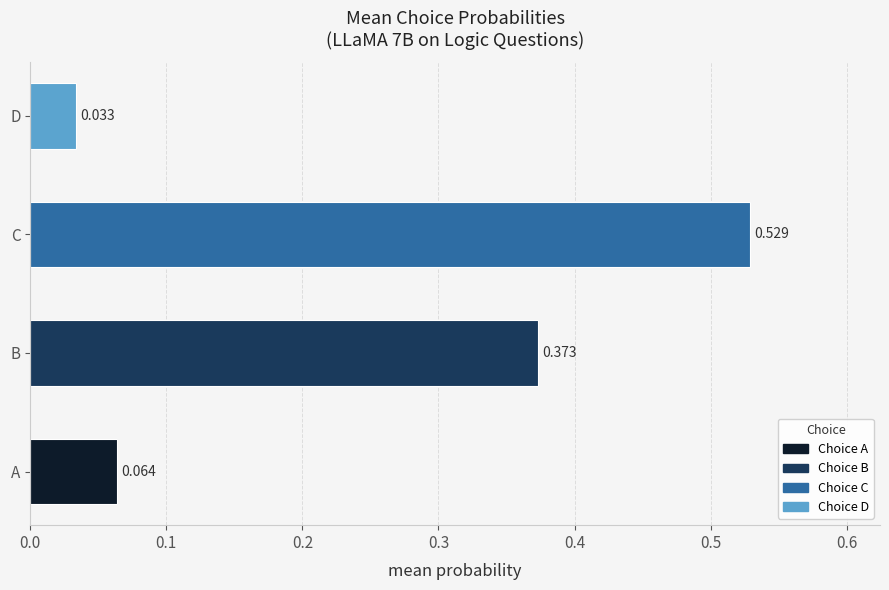

Between C and D, which is larger?

C